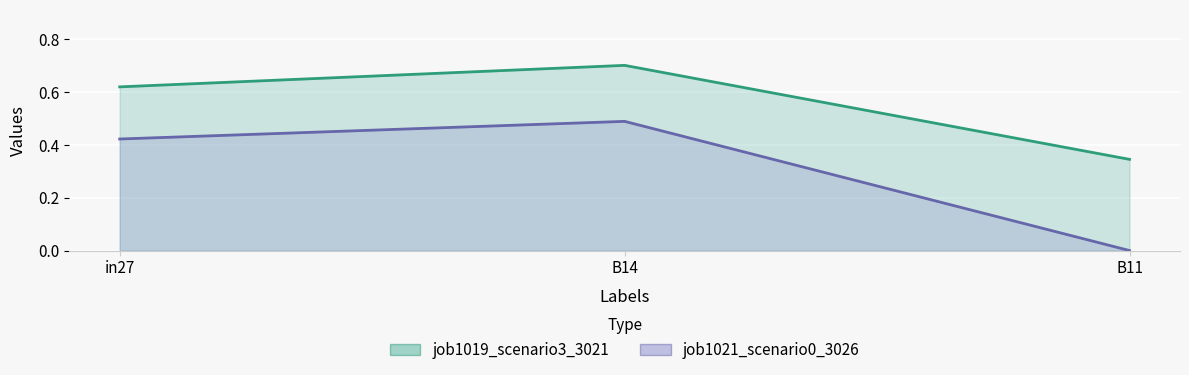

What is the difference between the job1021_scenario0_3026 values at B14 and B11?

0.5